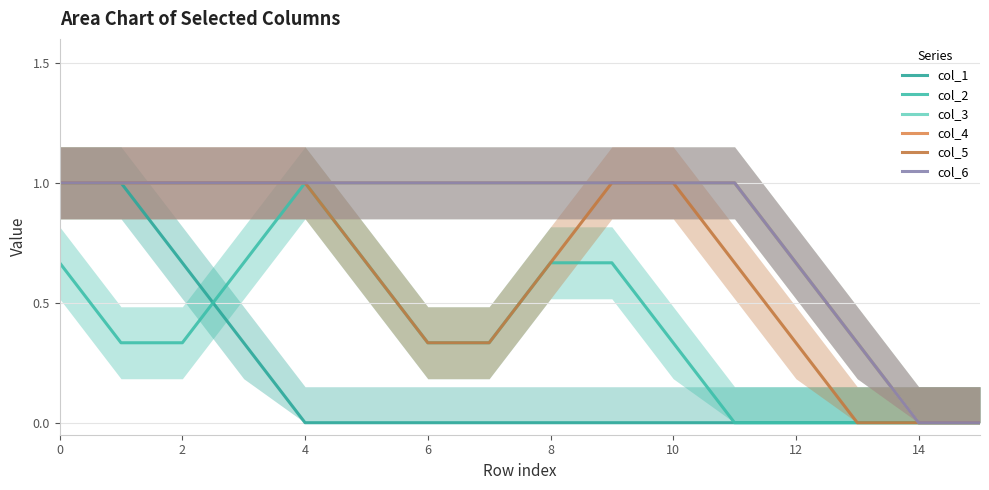

Does the chart have visible grid lines?

Yes